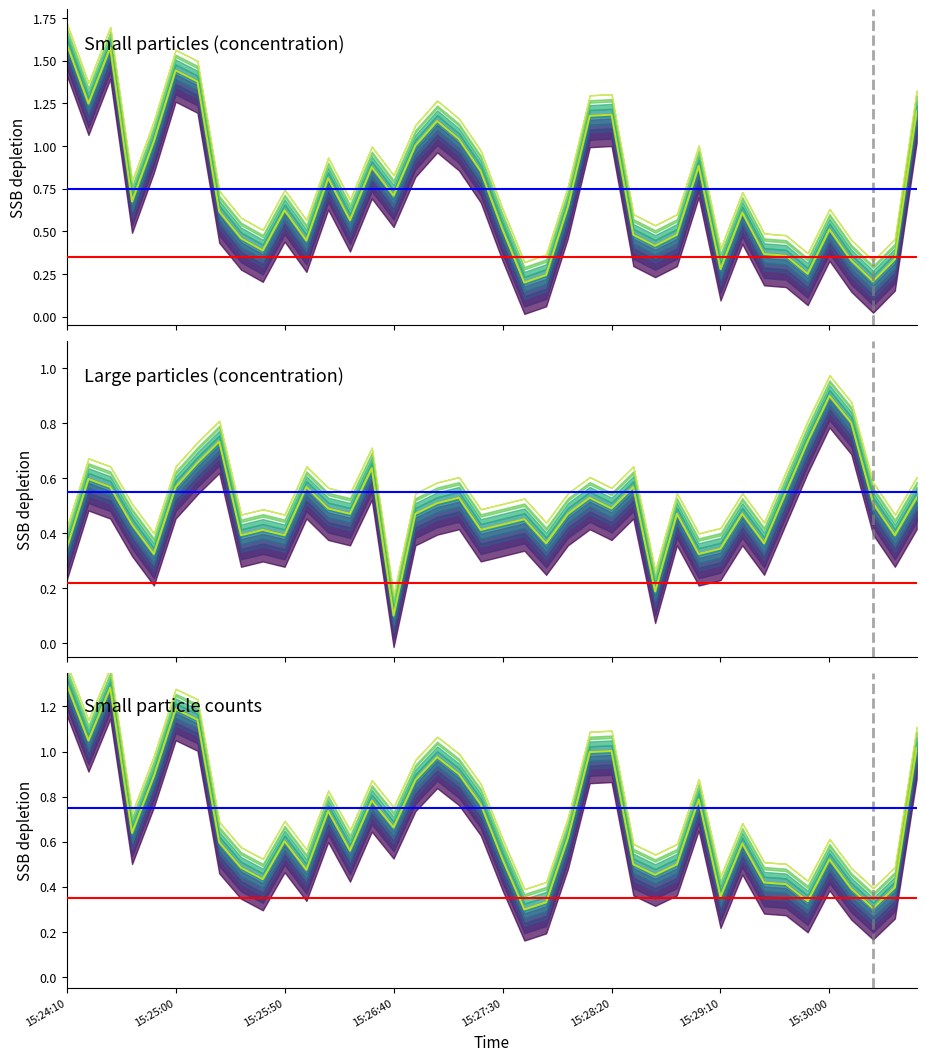

At which label does small_counts reach its minimum?

21